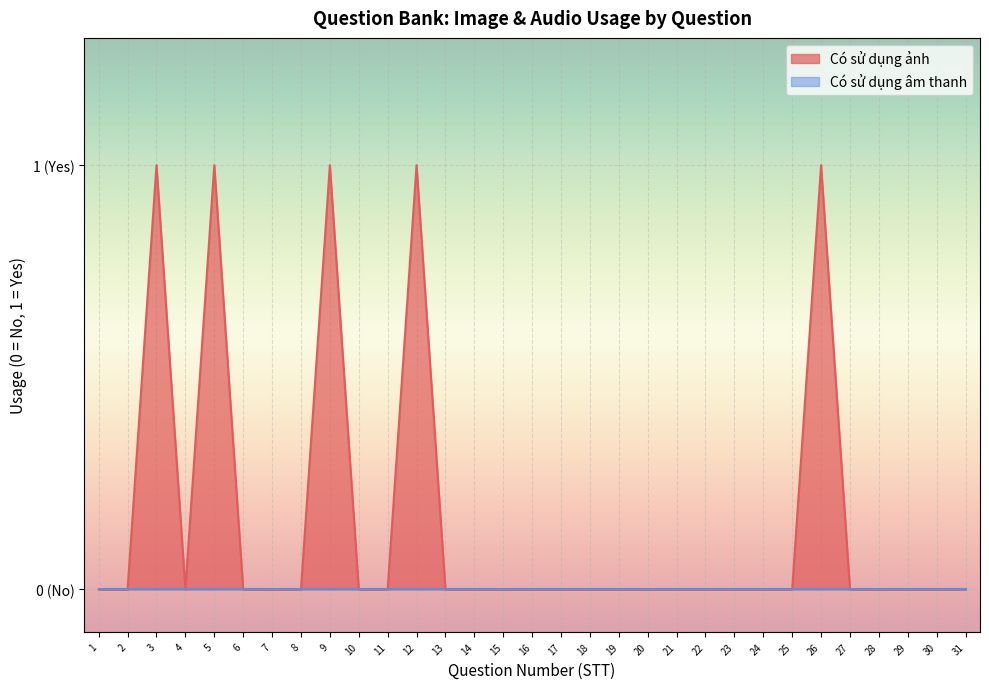

How many values are above zero?

5